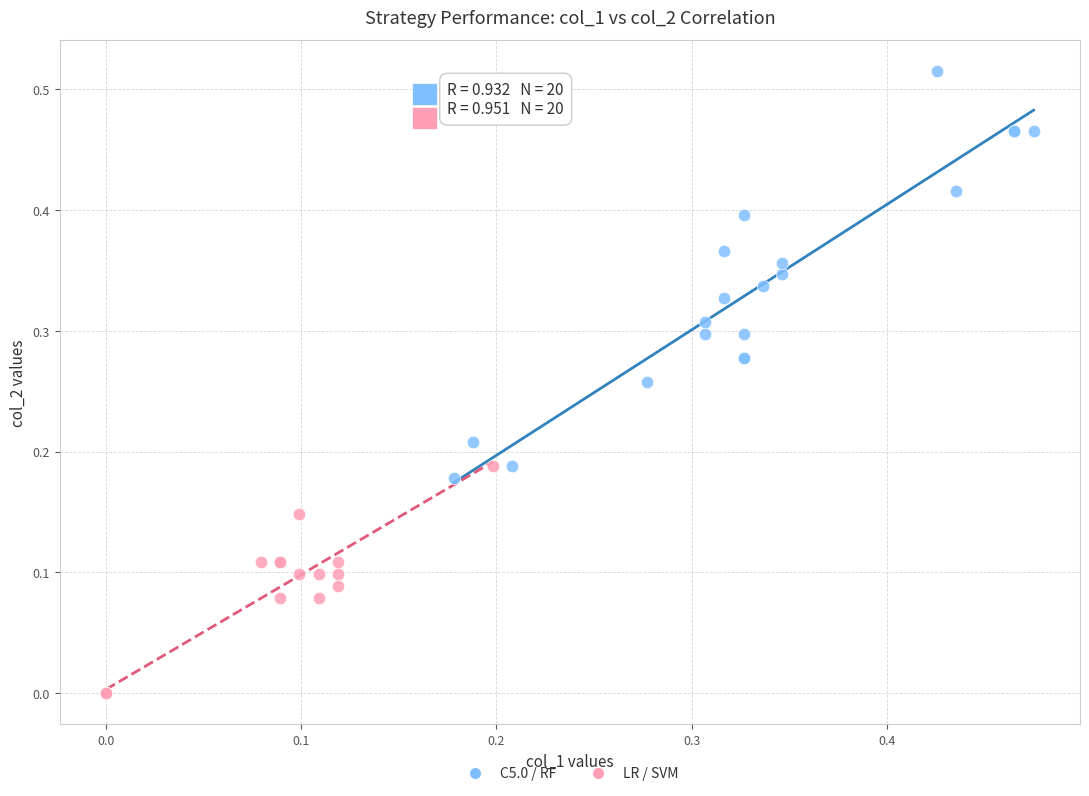

What are all the series names shown in the legend?

C5.0 / RF, LR / SVM